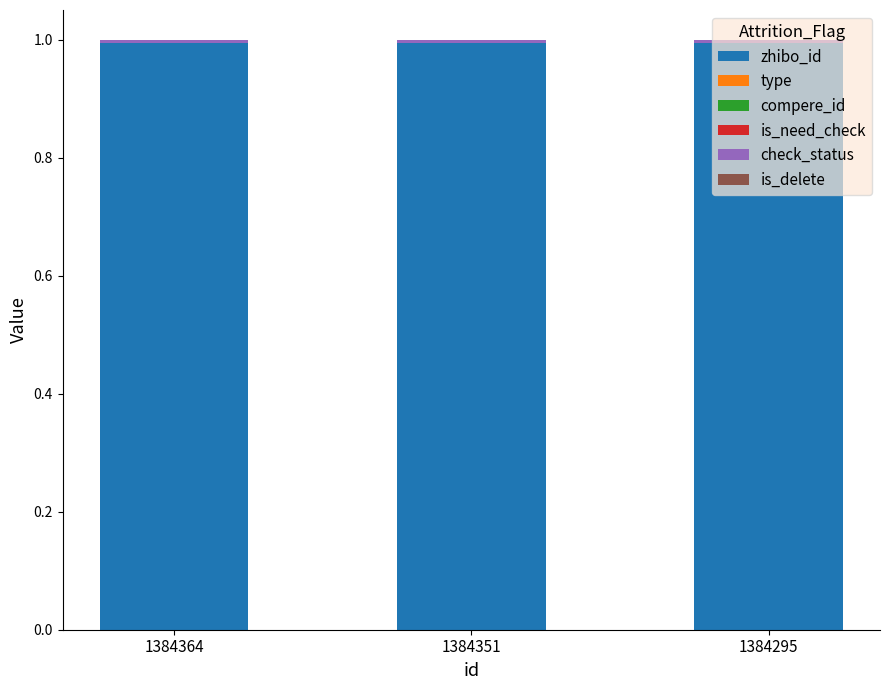

How many bars are there in total?

3